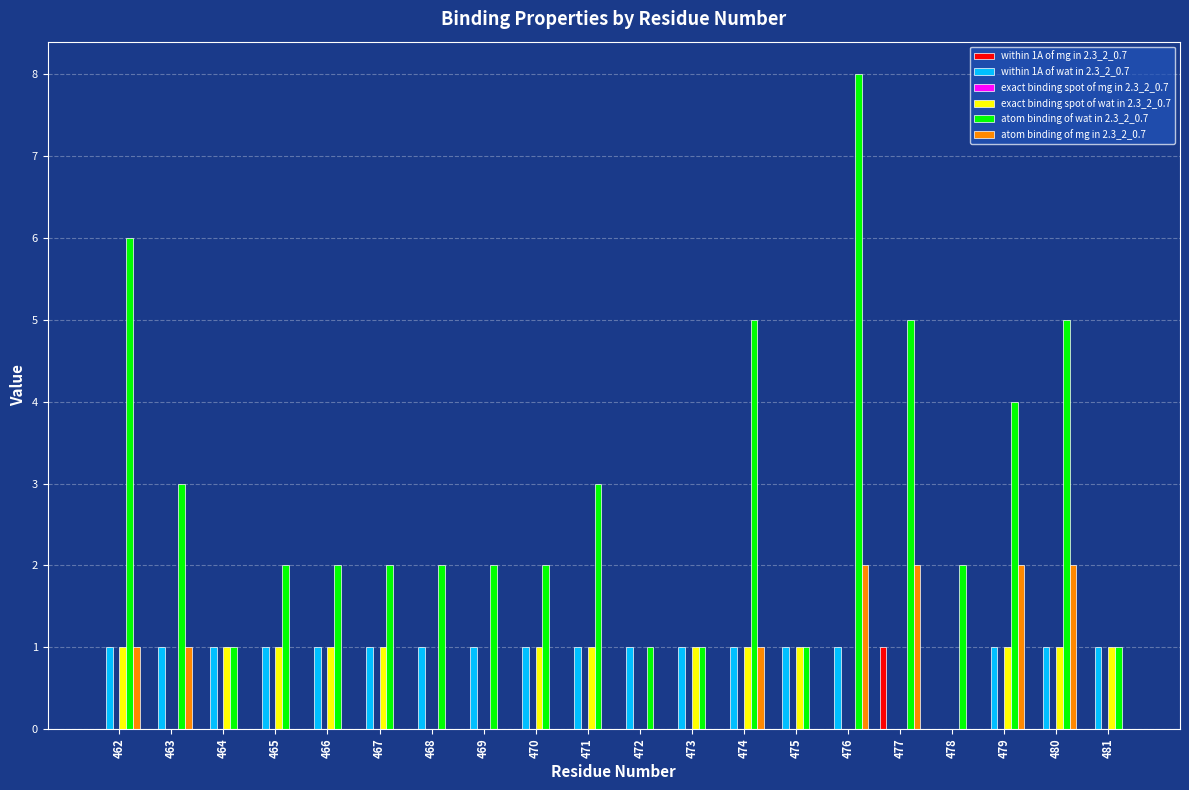

Which series has the largest total across all categories?

atom binding of wat in 2.3_2_0.7